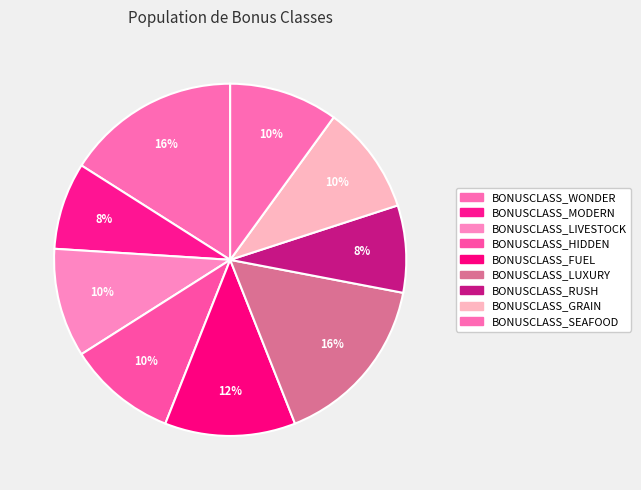

How many segments does this pie chart have?

9